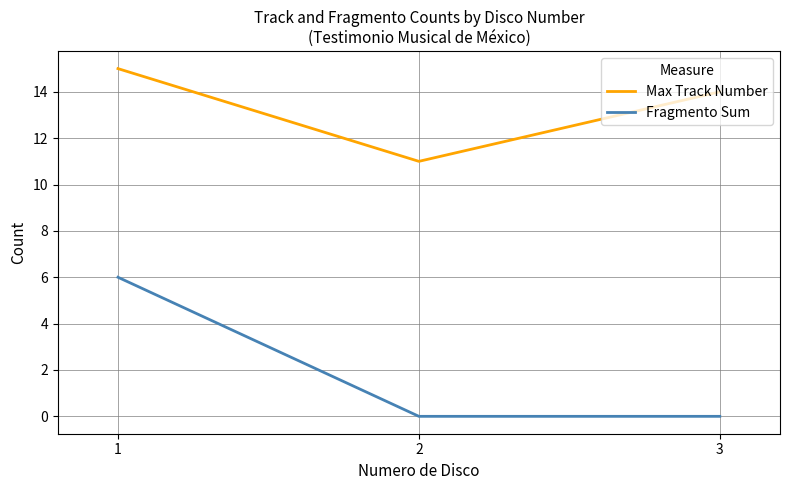

Where is Max Track Number nearest to the value 13?

3